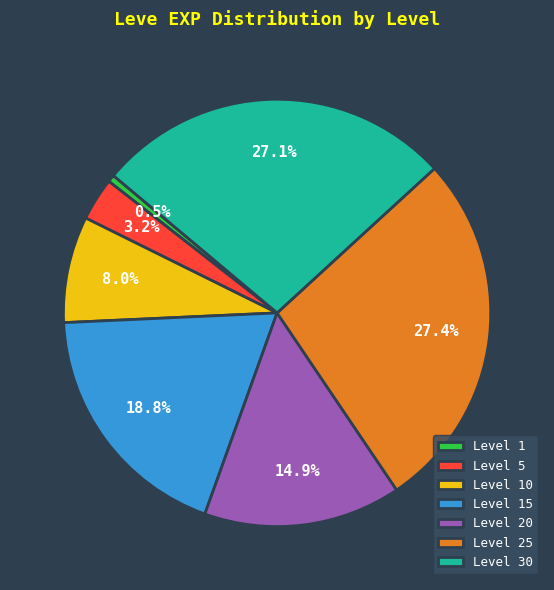

How much of the chart is everything except Level 20?

85.1%